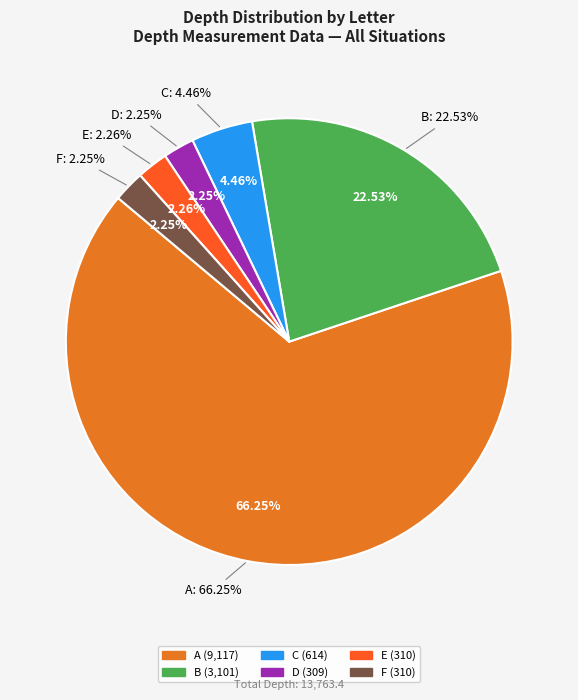

Which has a higher value, F or B?

B